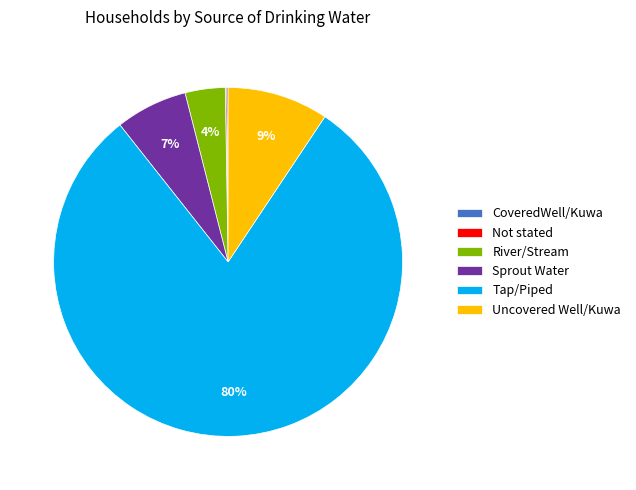

Is there any slice that represents more than half of the pie?

Yes